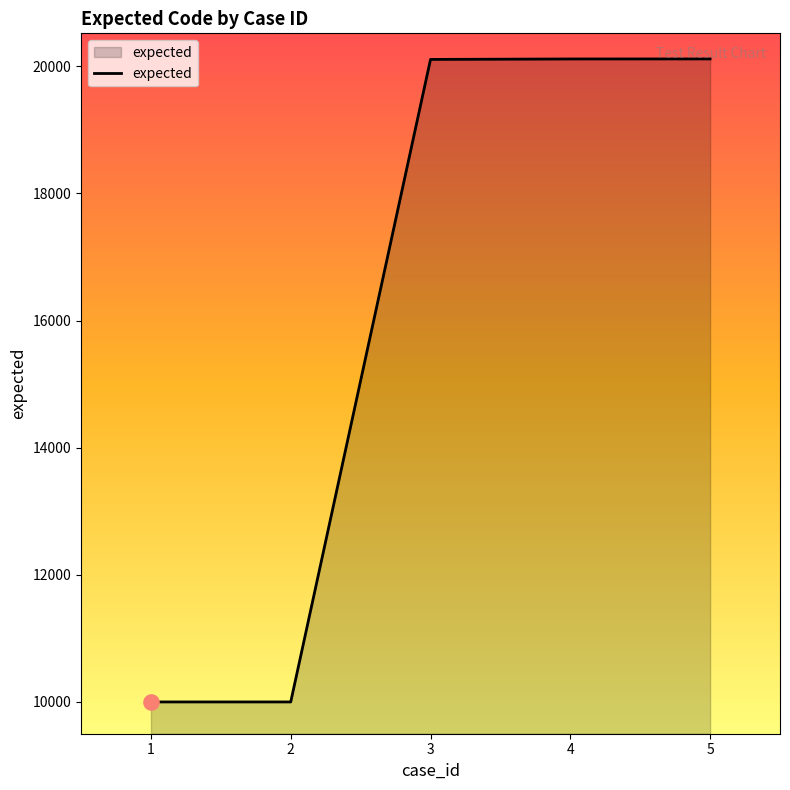

What is the change in value from 3 to 4?

+7